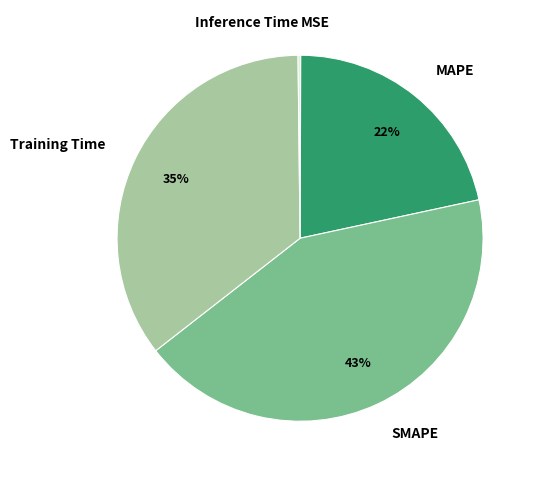

Which category has the biggest portion of the pie?

SMAPE